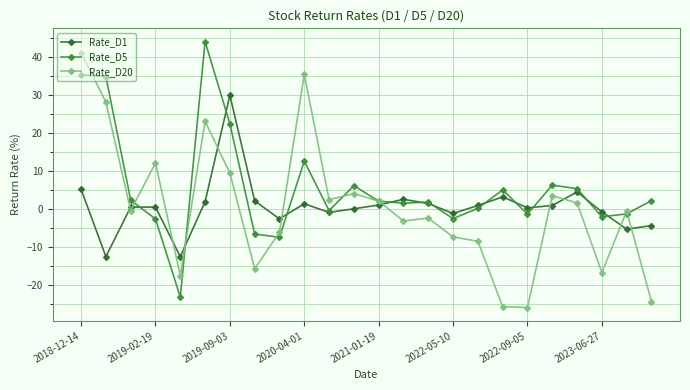

Which series has the largest total across all categories?

Rate_D5